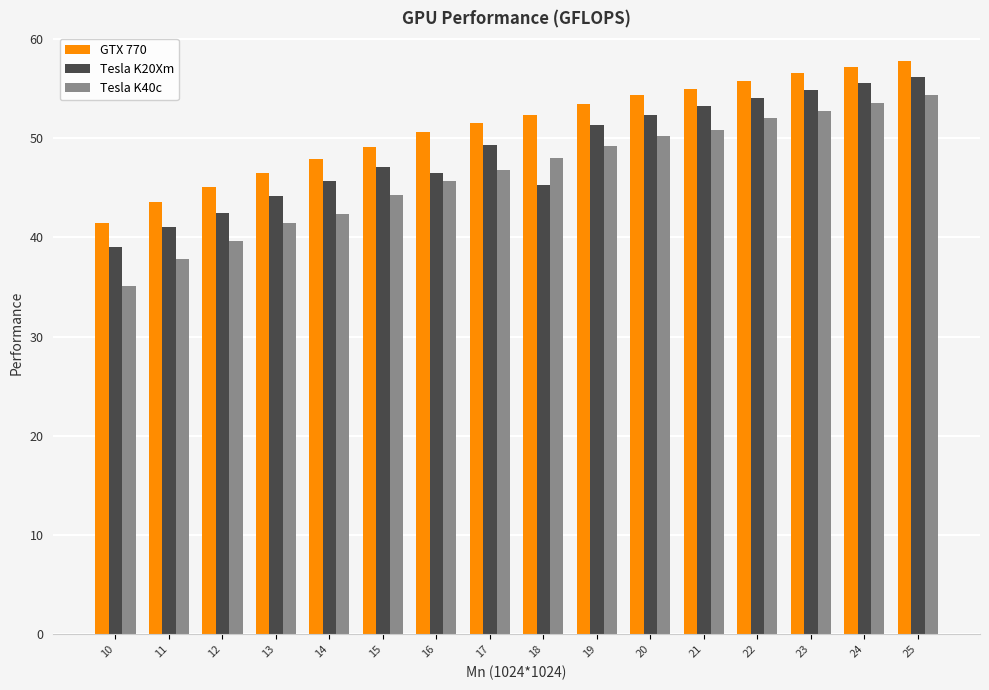

What is the greatest value displayed?

57.8